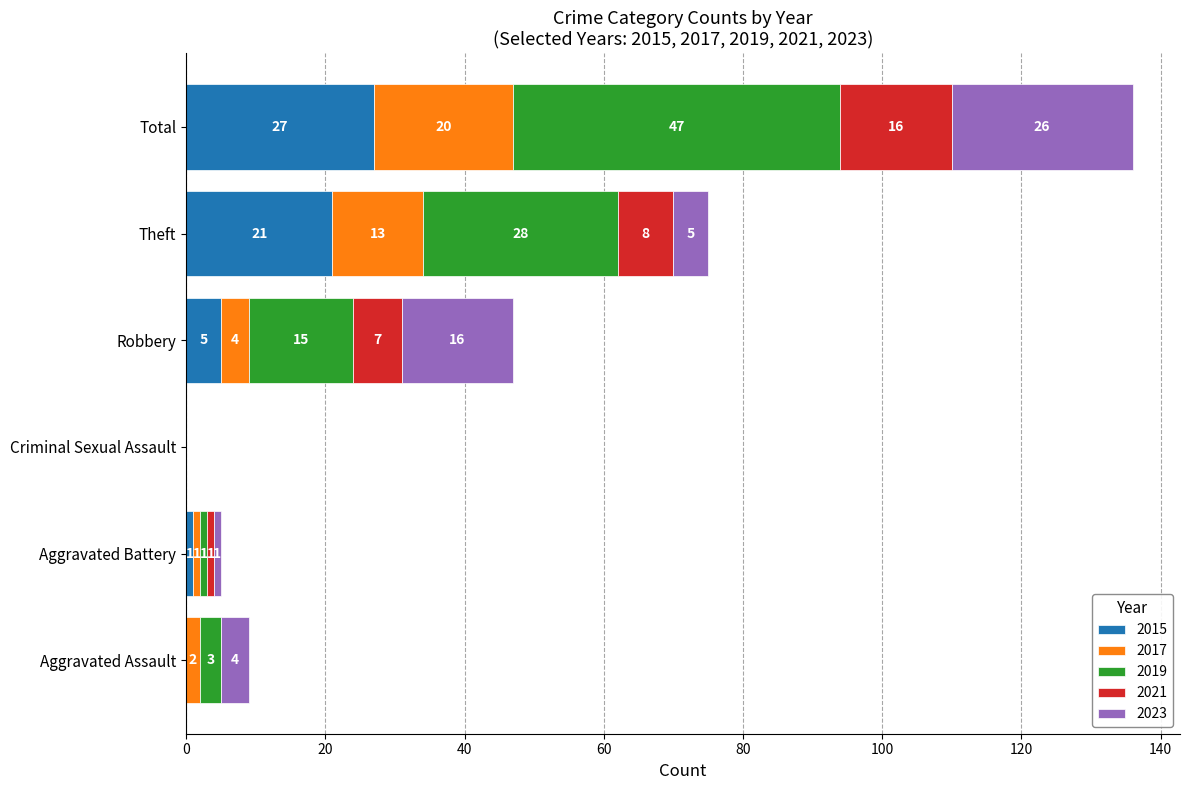

What is the maximum value for 2015?

27